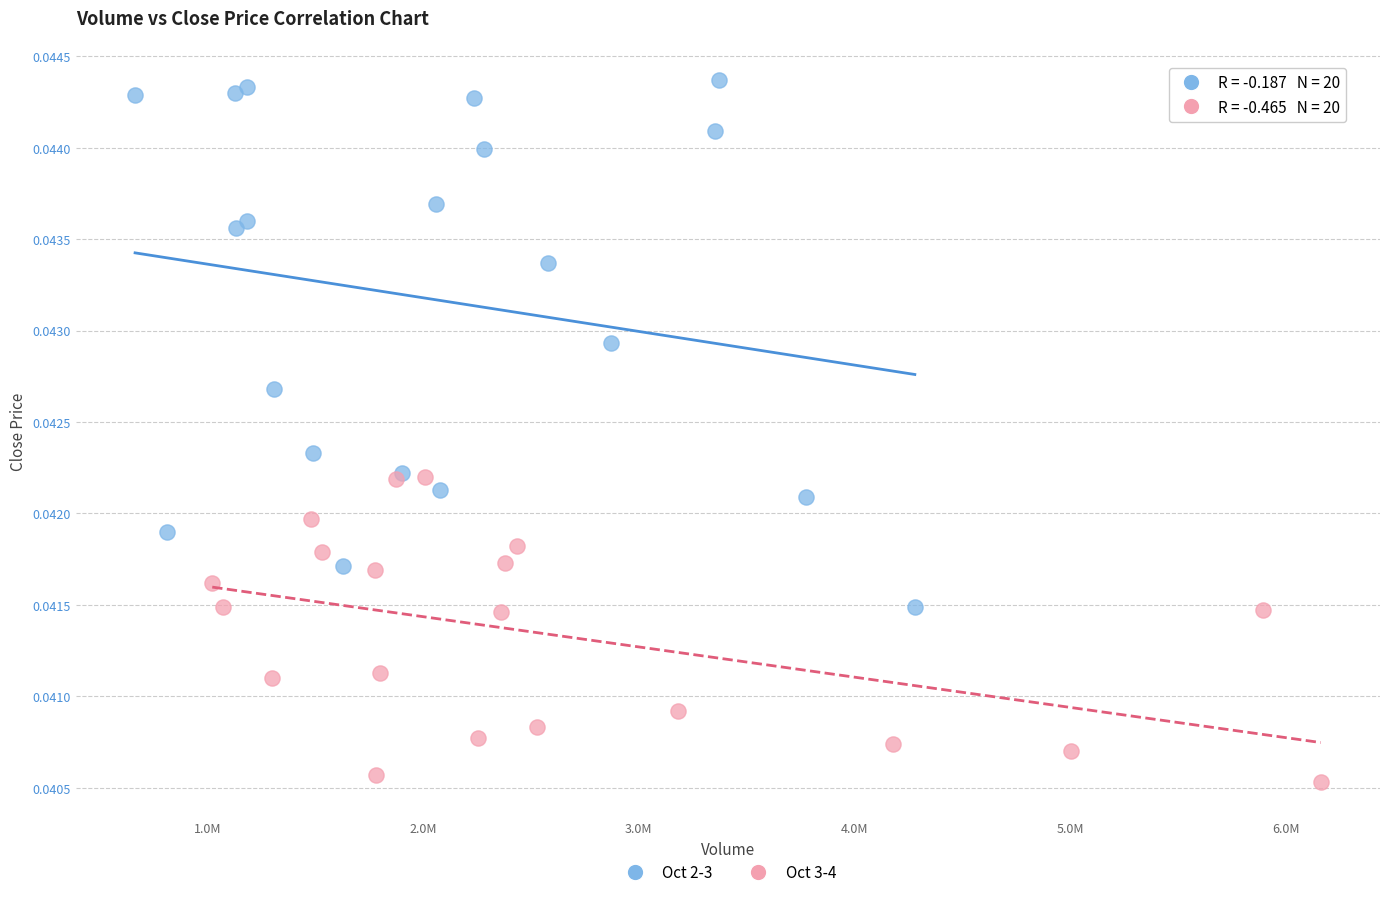

Which series has the largest Y range (max minus min)?

Oct 2-3